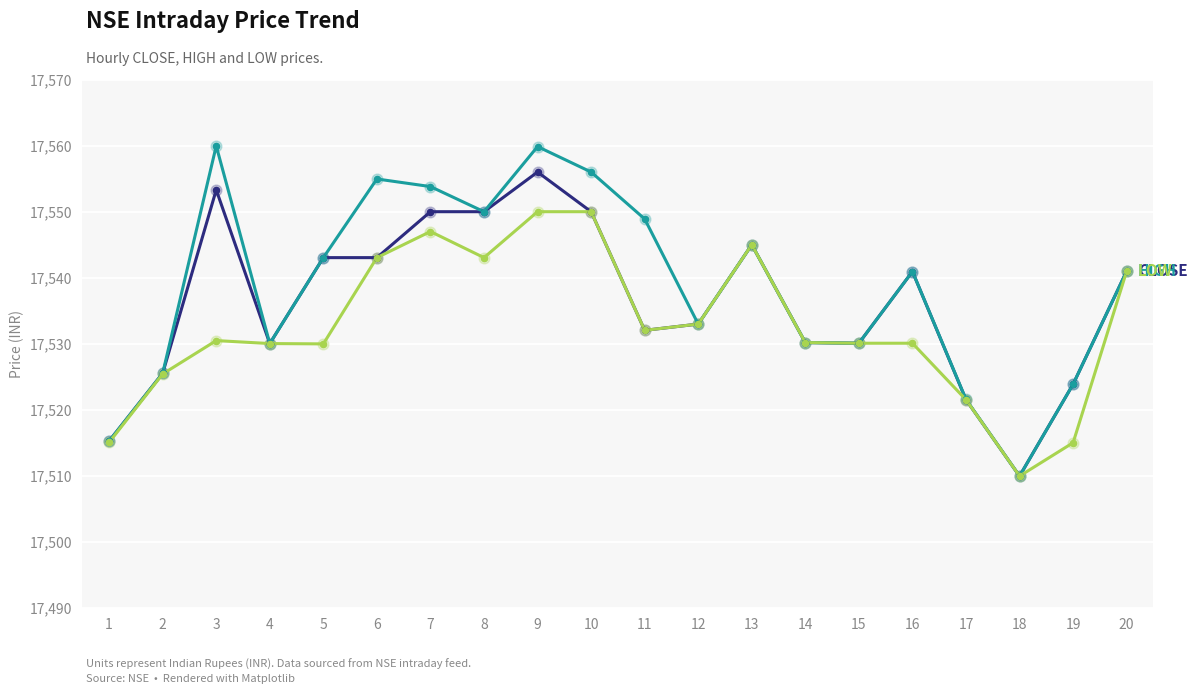

What is the spread (max minus min) of values at 7?

6.8